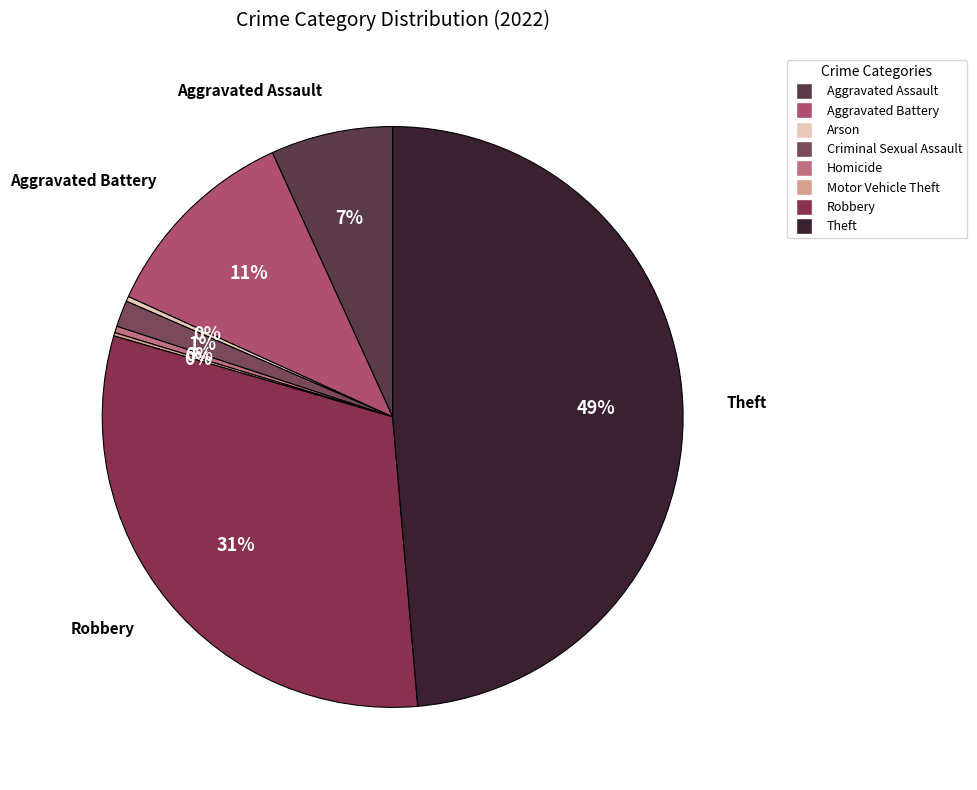

The Aggravated Assault slice represents 21% of the pie. True or false?

False